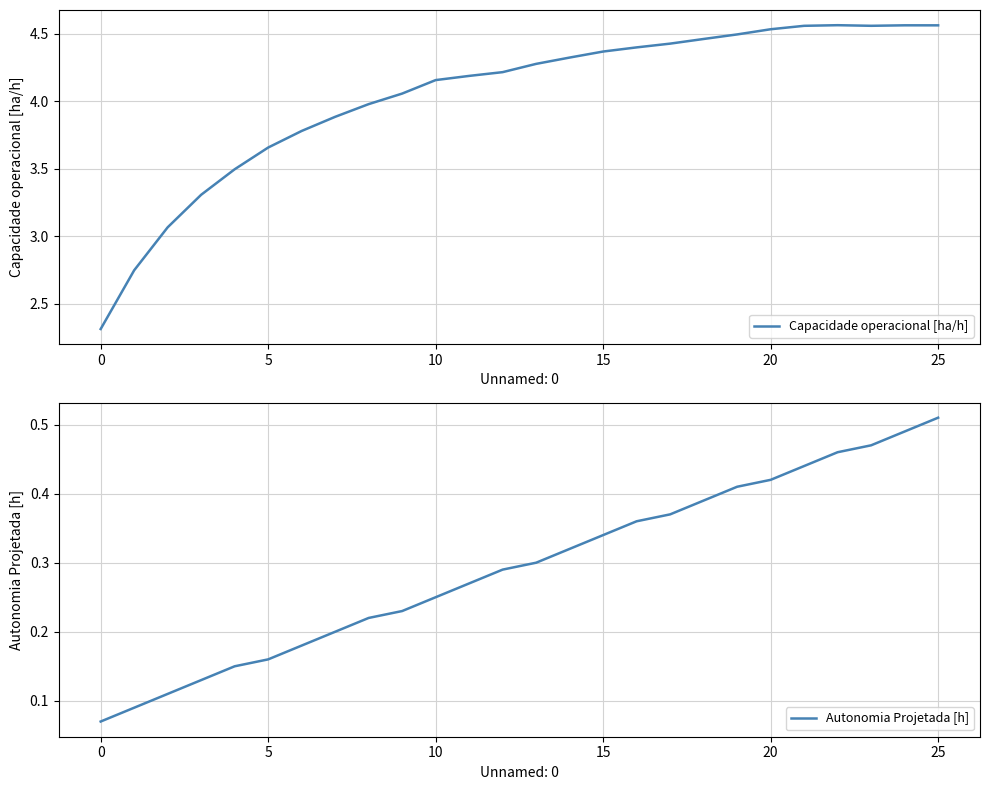

What is the minimum value for Capacidade operacional [ha/h]?

2.3